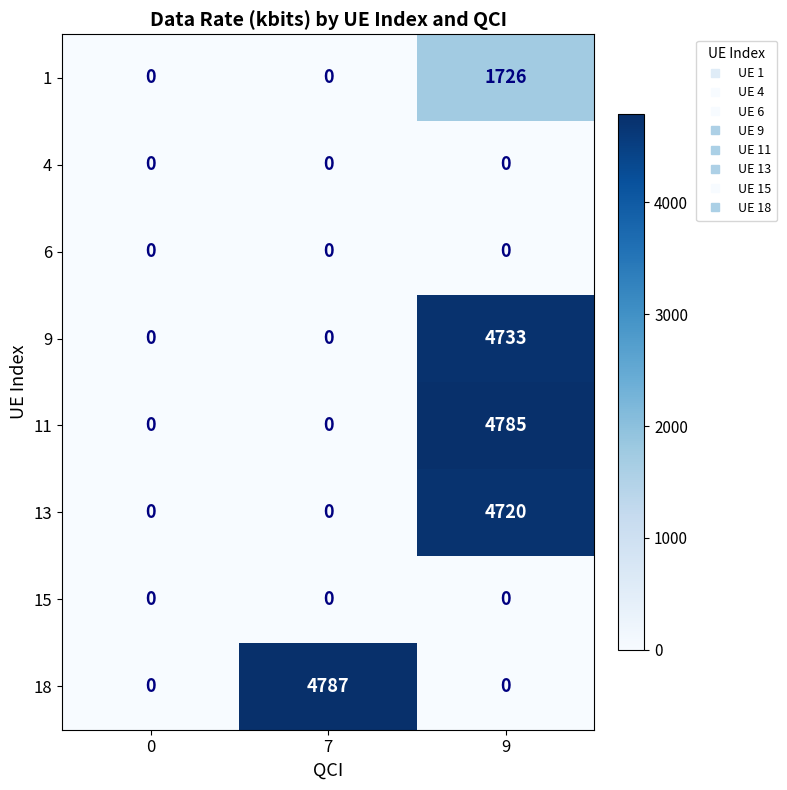

What is the total value across all series at 9?

15964